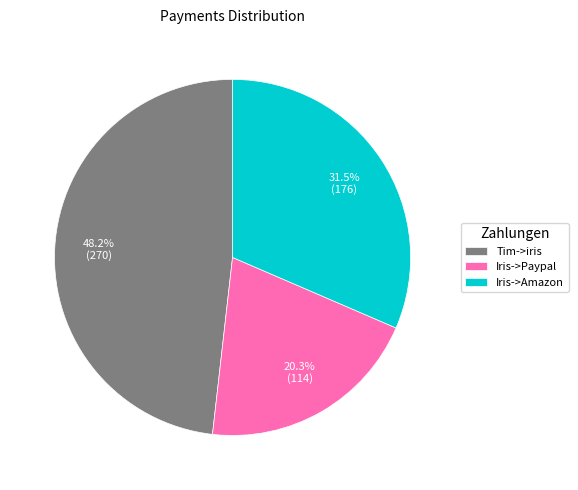

Rank the categories by value from highest to lowest.

Tim->iris, Iris->Amazon, Iris->Paypal